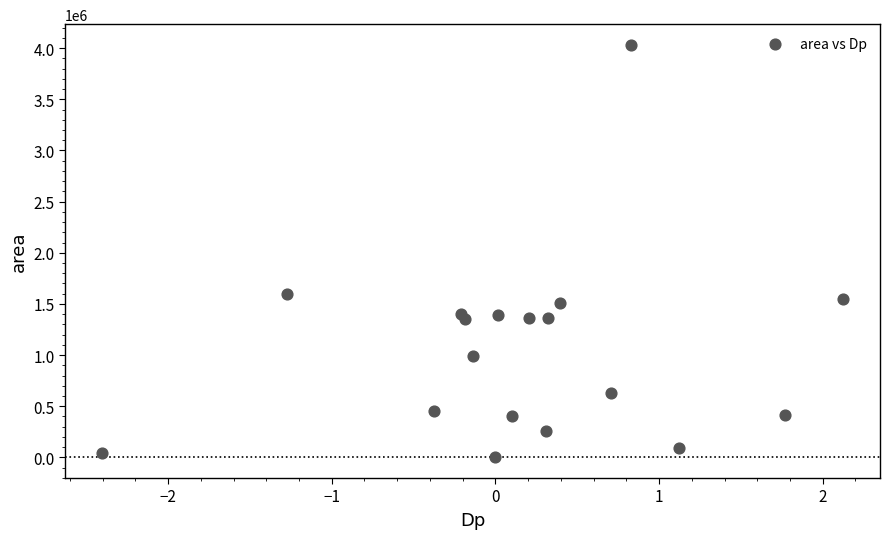

What is the range of Y values (max minus min)?

4032500